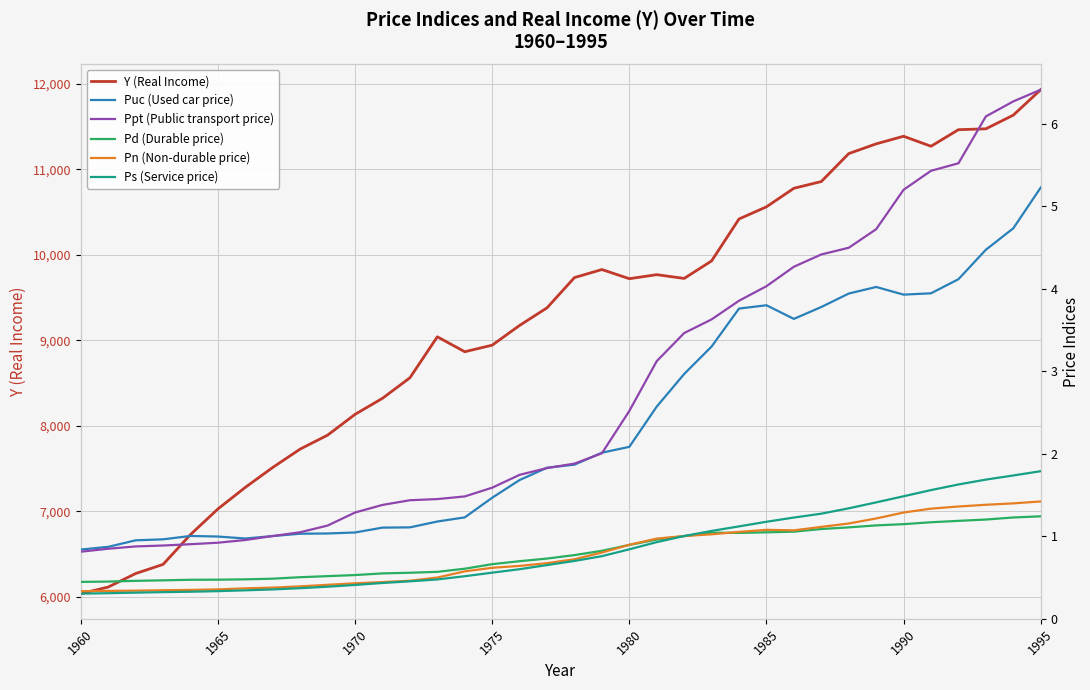

The value of Y (Real Income) at 1970 is 8134. True or false?

True